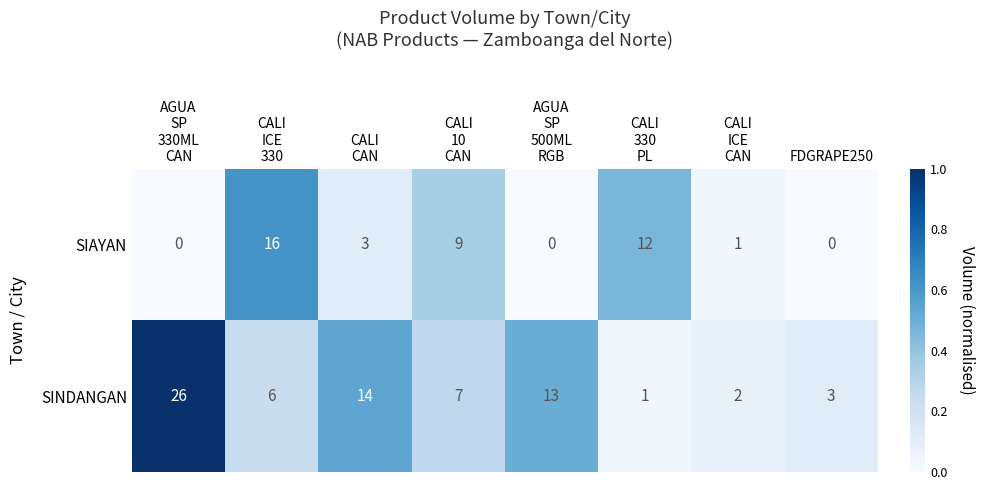

What is the total value across all series at AGUA
SP
330ML
CAN?

26